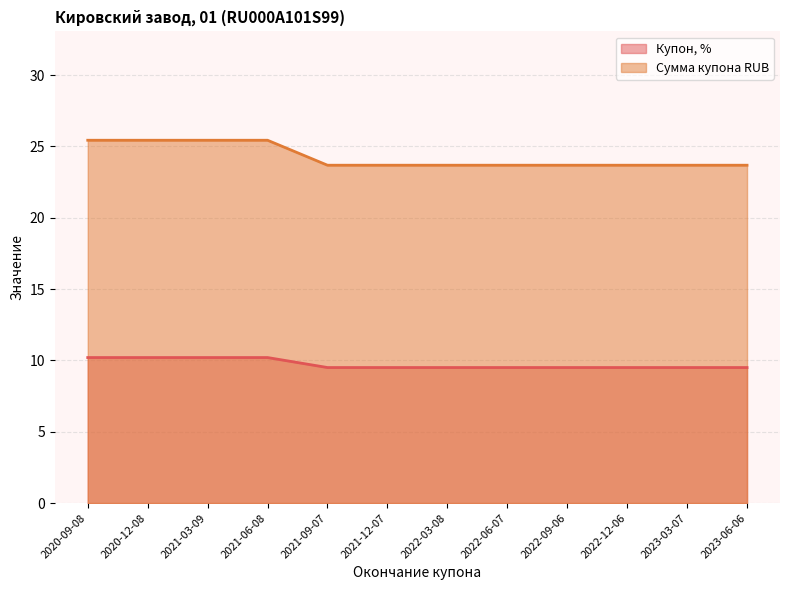

True or false: Сумма купона RUB has more than 2 interior local peaks.

False